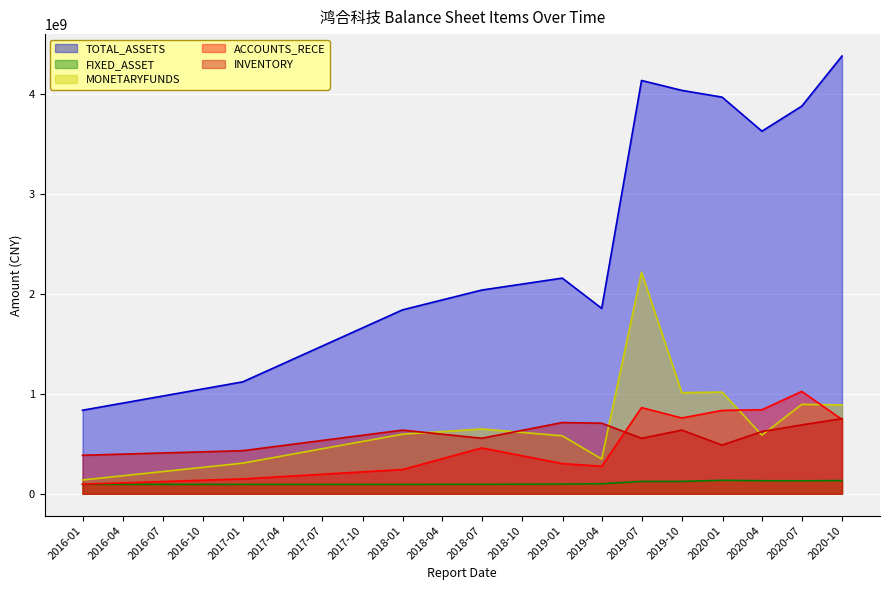

At which label does FIXED_ASSET first exceed 123083663?

2019-06-30